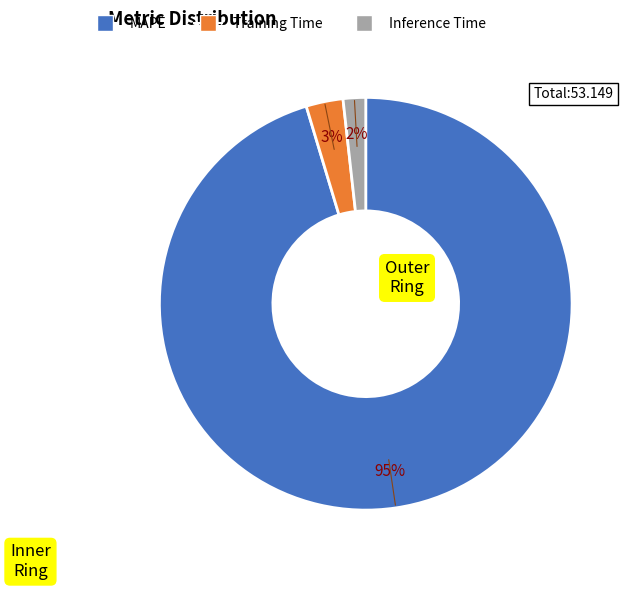

How many segments does this pie chart have?

3